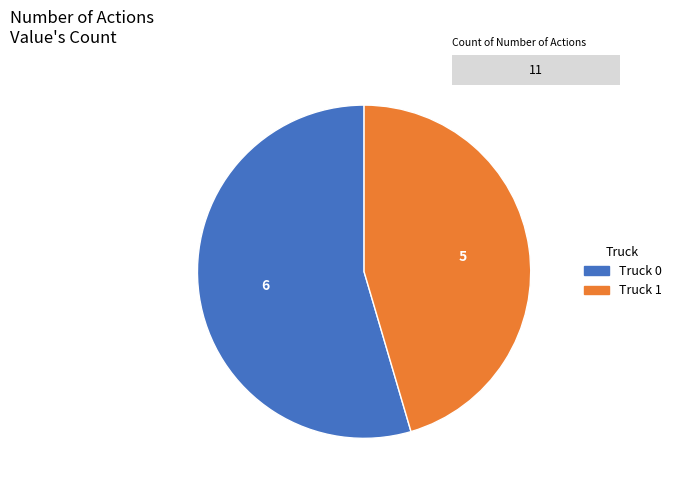

Does any single category account for the majority?

Yes